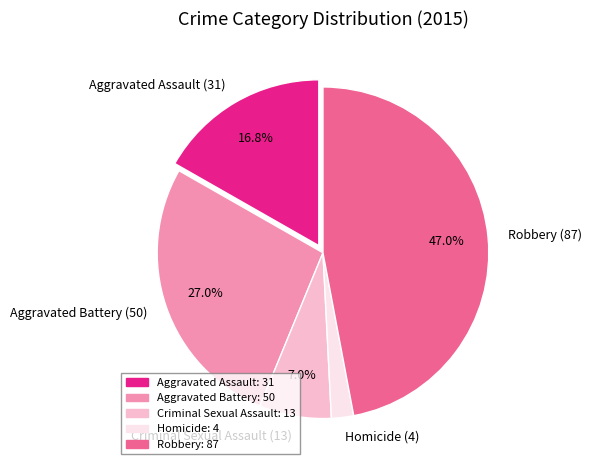

The Robbery slice represents 39% of the pie. True or false?

False